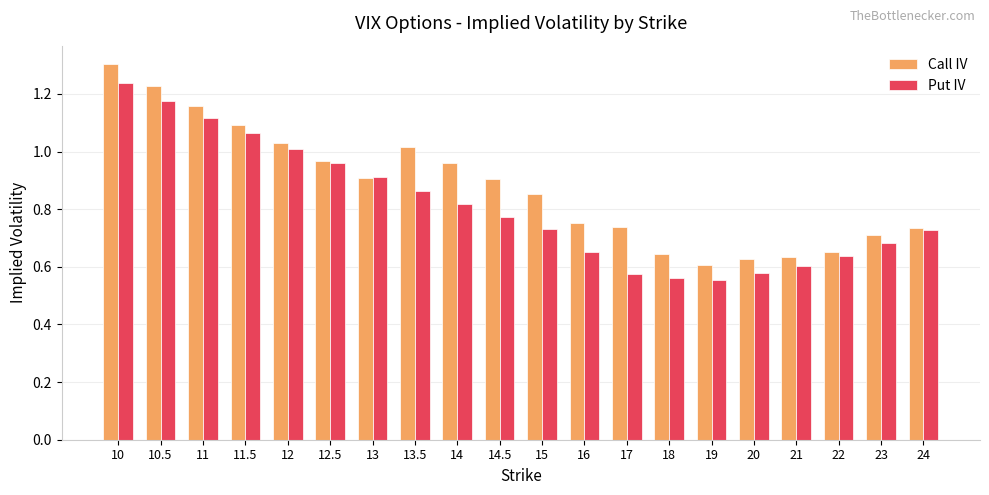

What is the sum of all Put IV values?

16.2